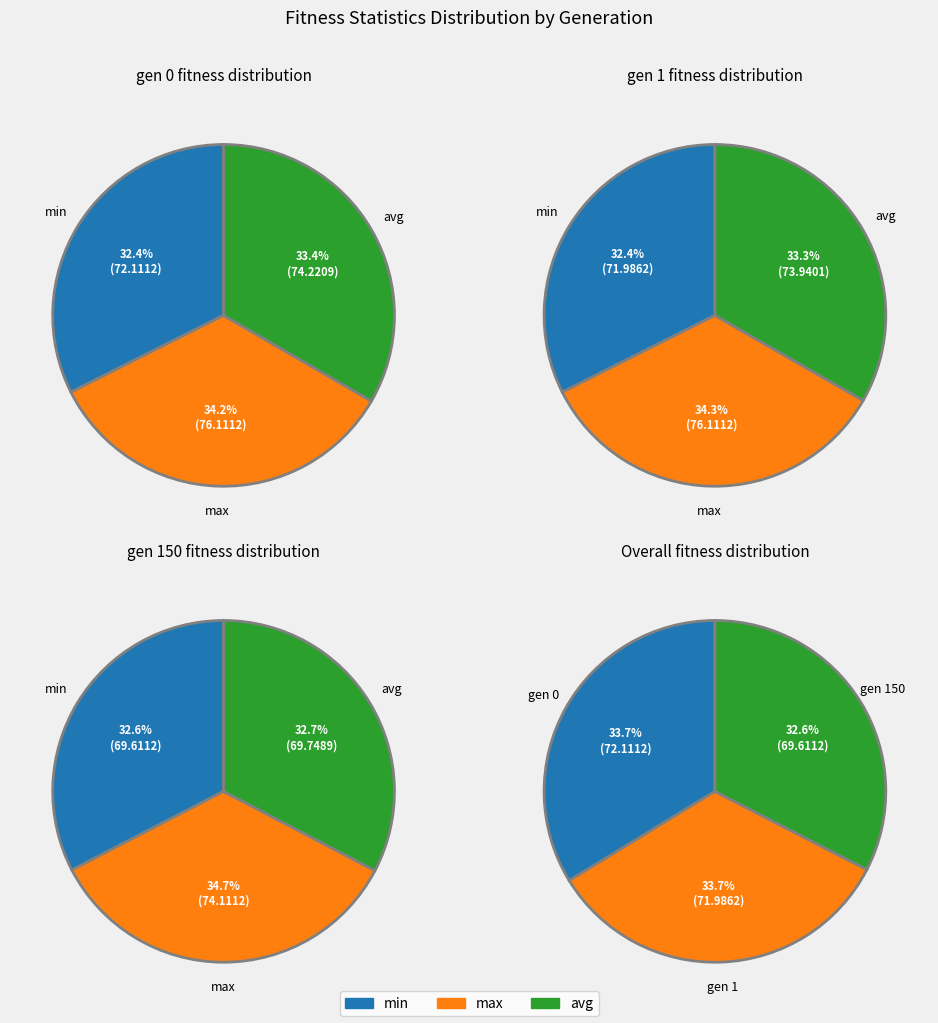

How many slices are in this pie chart?

3